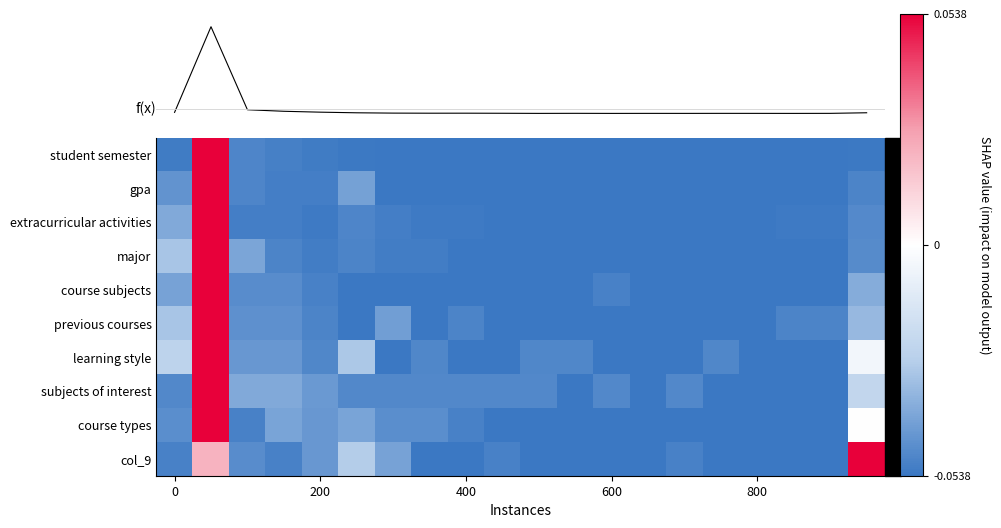

What is the total value across all series at 600?

-0.6